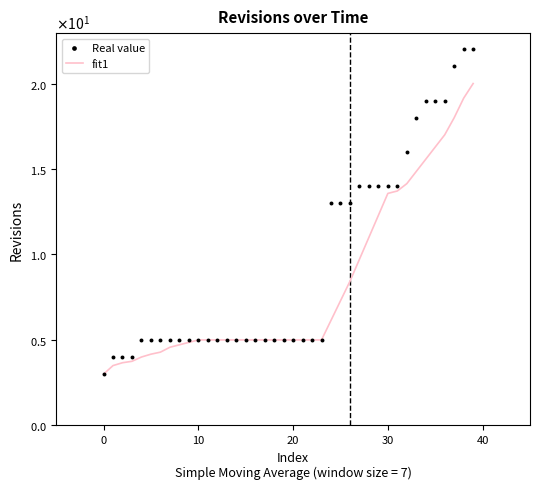

Is the value of fit1 at 19 greater than the value of Real value at 26?

No